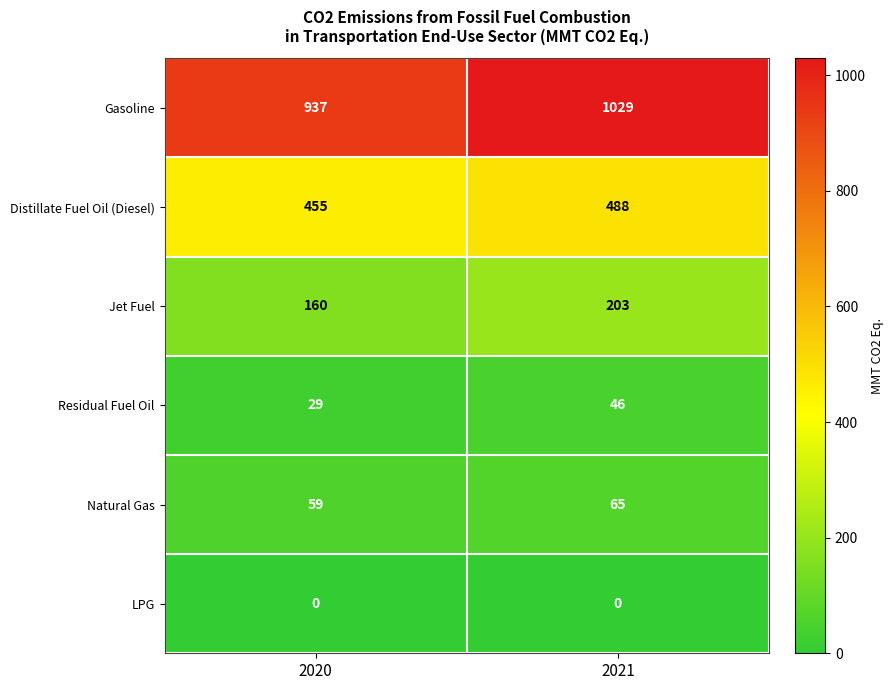

What is the average value of the Jet Fuel series?

182